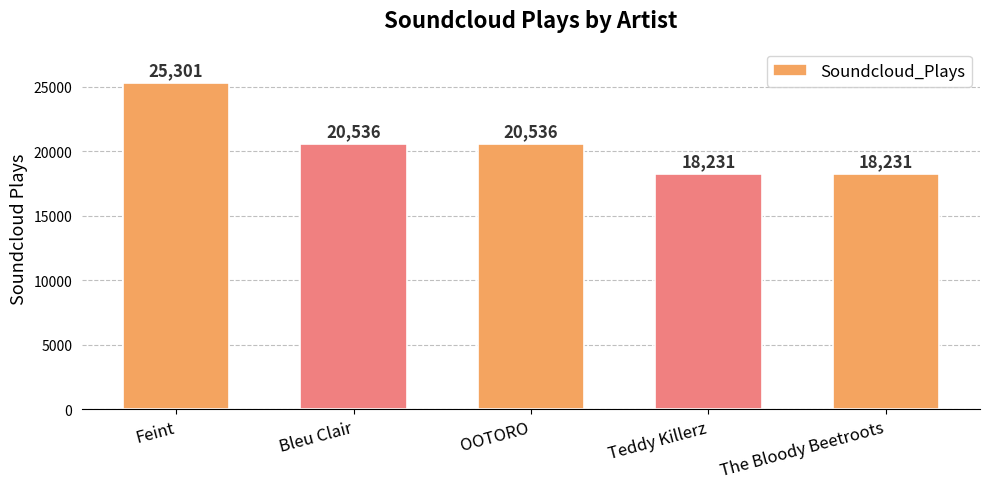

Where does the data first go above 20536?

Feint